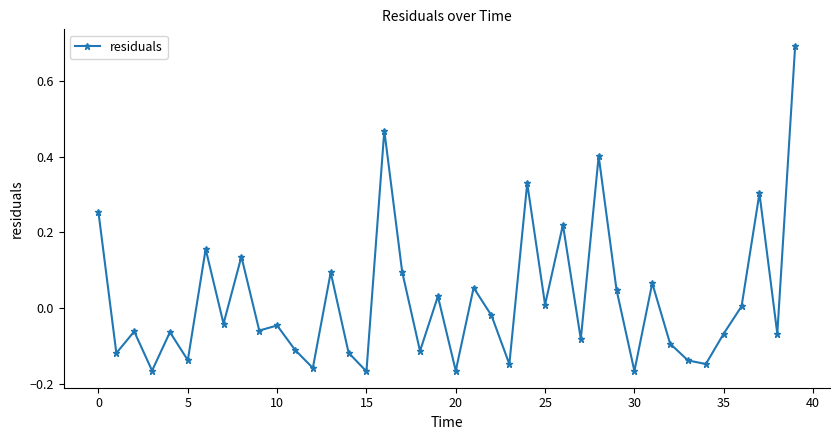

What is the greatest value displayed?

0.7